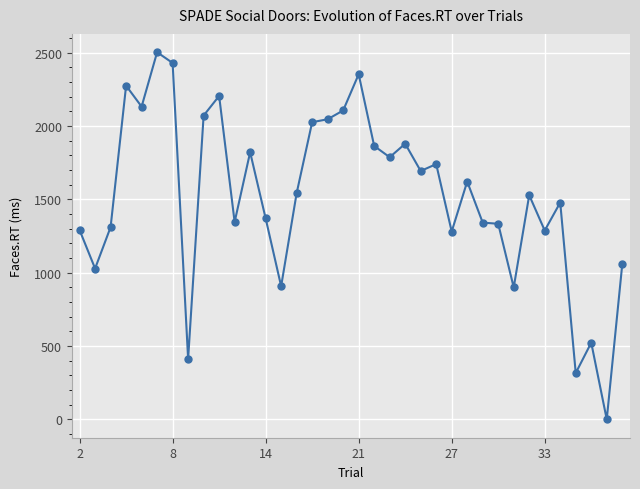

What is the sum of all values?

54829